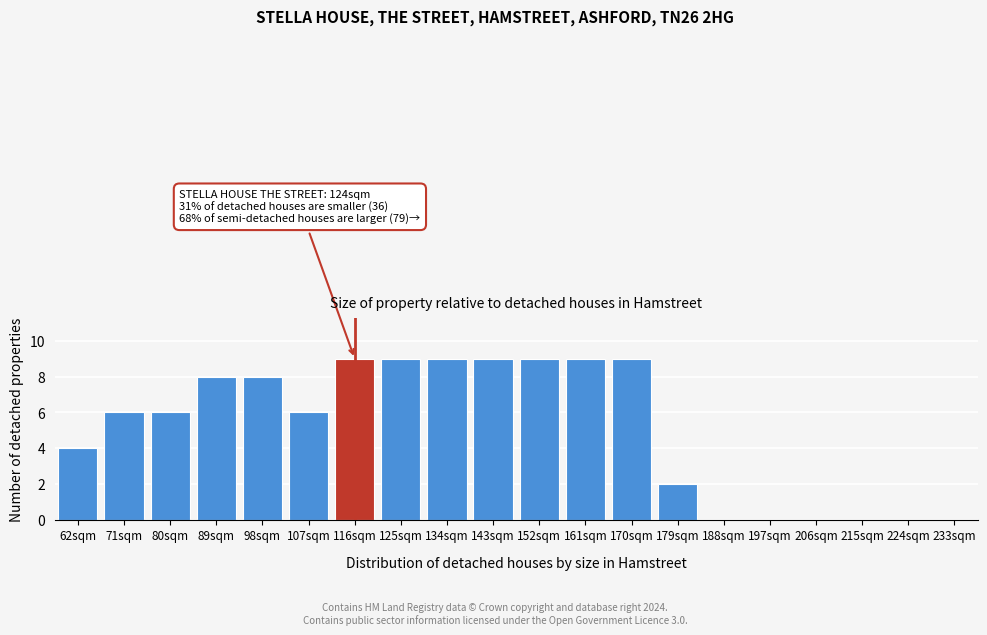

Reading left to right, list all the values displayed in this chart.

62sqm=4	71sqm=6	80sqm=6	89sqm=8	98sqm=8	107sqm=6	116sqm=9	125sqm=9	134sqm=9	143sqm=9	152sqm=9	161sqm=9	170sqm=9	179sqm=2	188sqm=0	197sqm=0	206sqm=0	215sqm=0	224sqm=0	233sqm=0